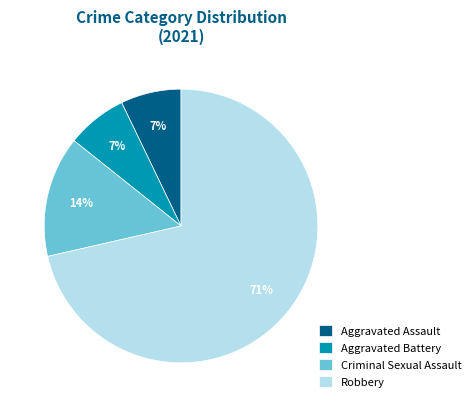

Does any single category account for the majority?

Yes